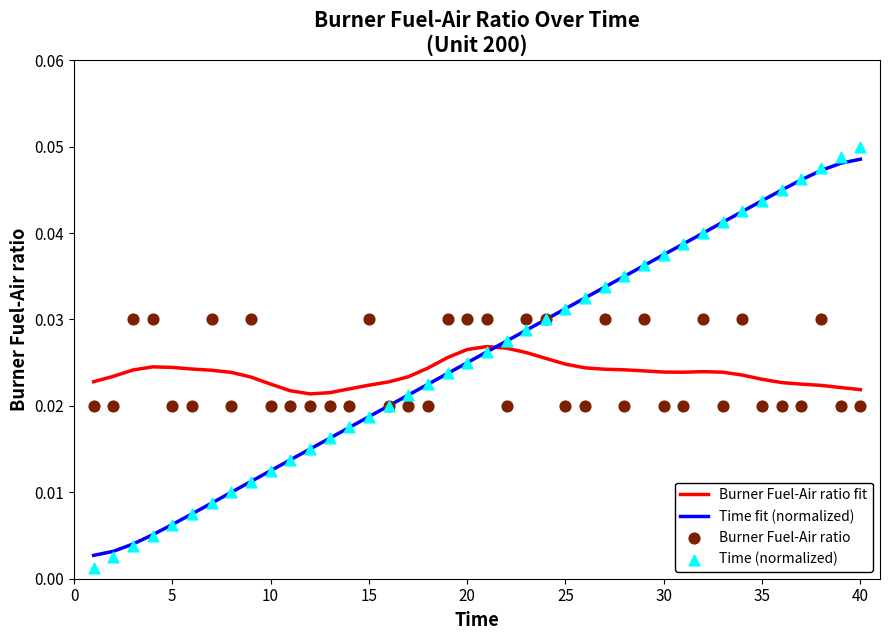

Which series reaches the minimum Y coordinate?

Time (normalized)